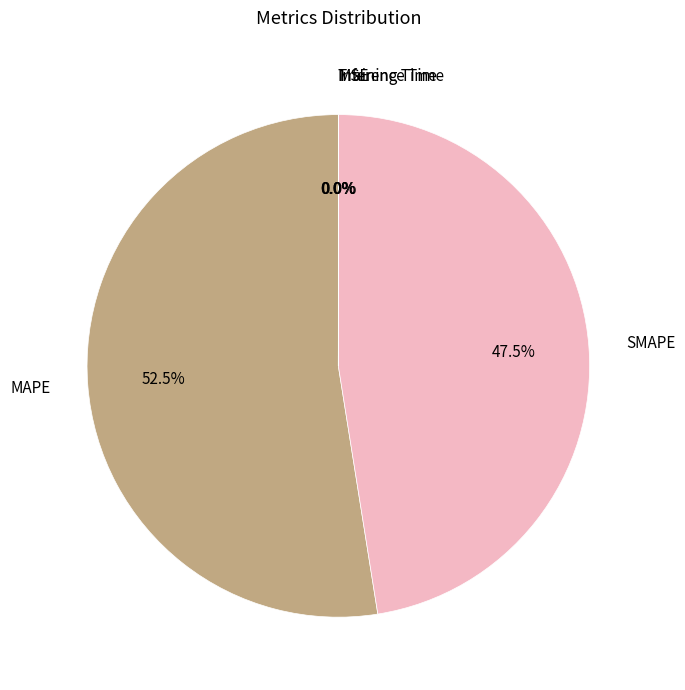

How much of the chart is everything except SMAPE?

52.5%